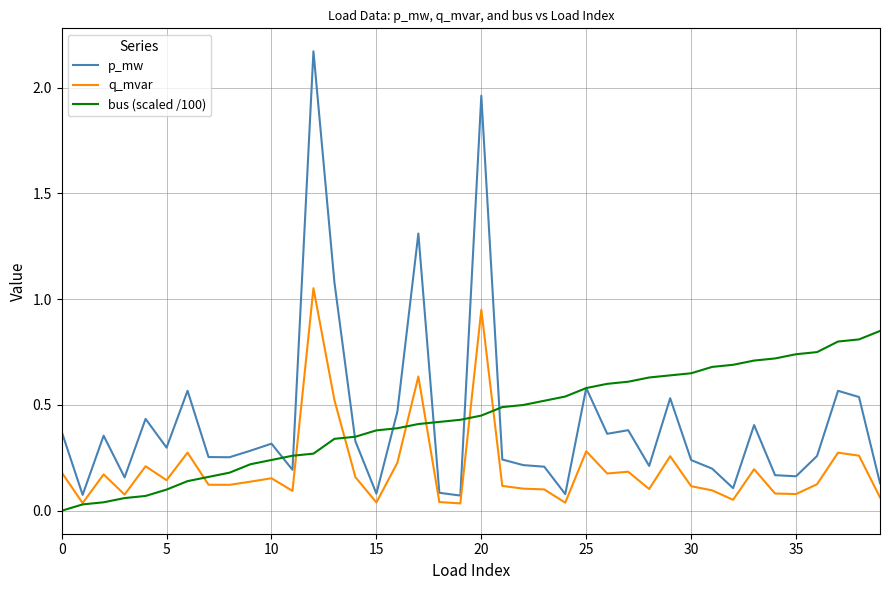

Which series has the widest spread of values?

p_mw